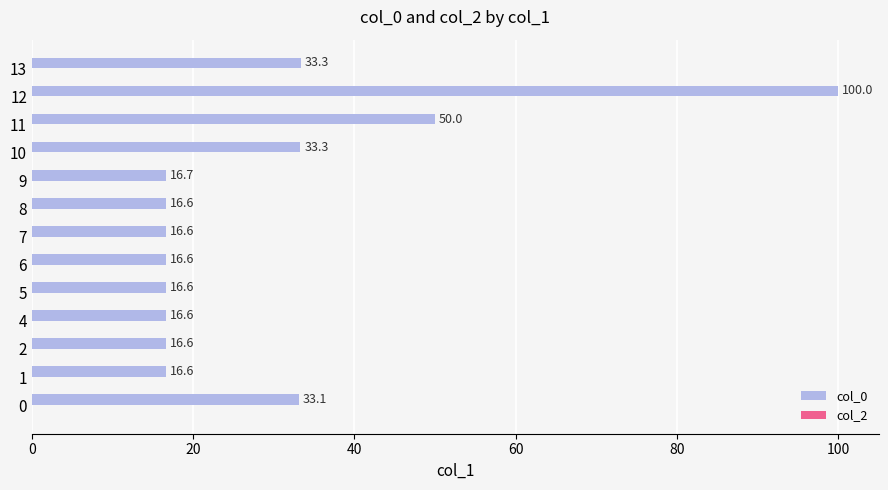

Reading bottom to top, list all the values displayed in this chart.

33.1	16.6	16.6	16.6	16.6	16.6	16.6	16.6	16.7	33.3	50.0	100.0	33.3